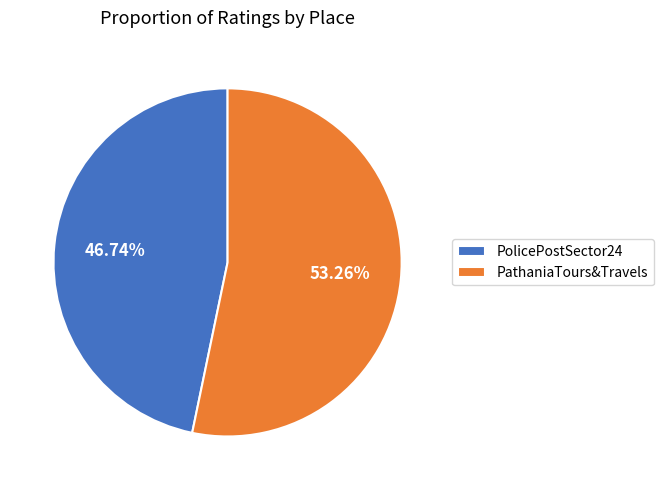

Between PolicePostSector24 and PathaniaTours&Travels, which is larger?

PathaniaTours&Travels